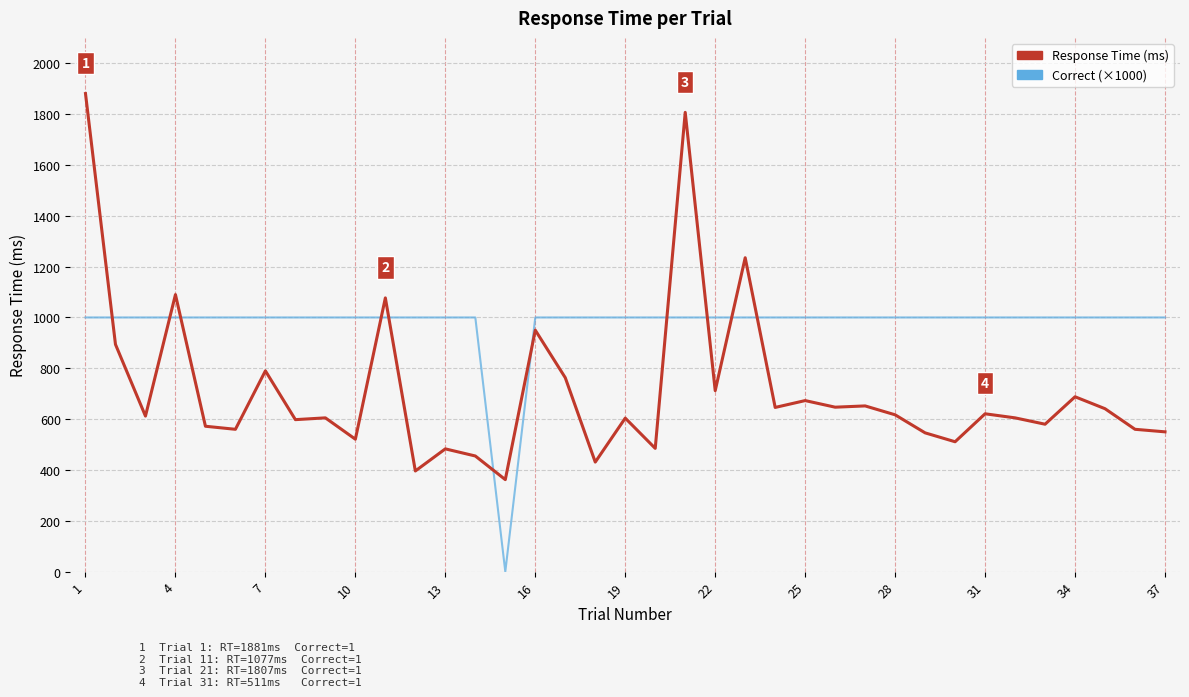

Which series has the largest range (max minus min)?

Response Time (ms)